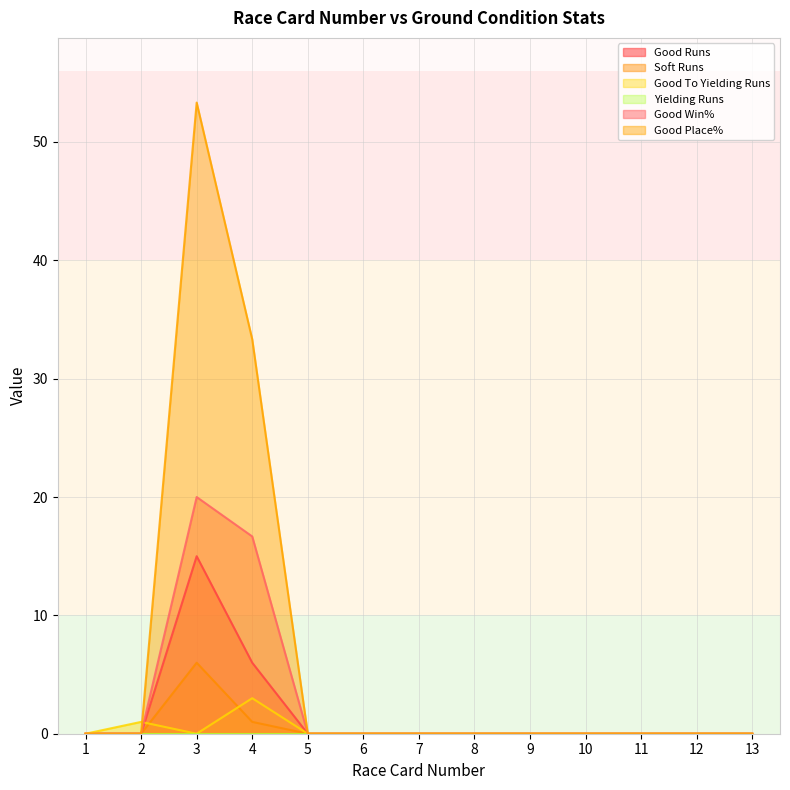

Which category has the highest value in the Good To Yielding Runs series?

4